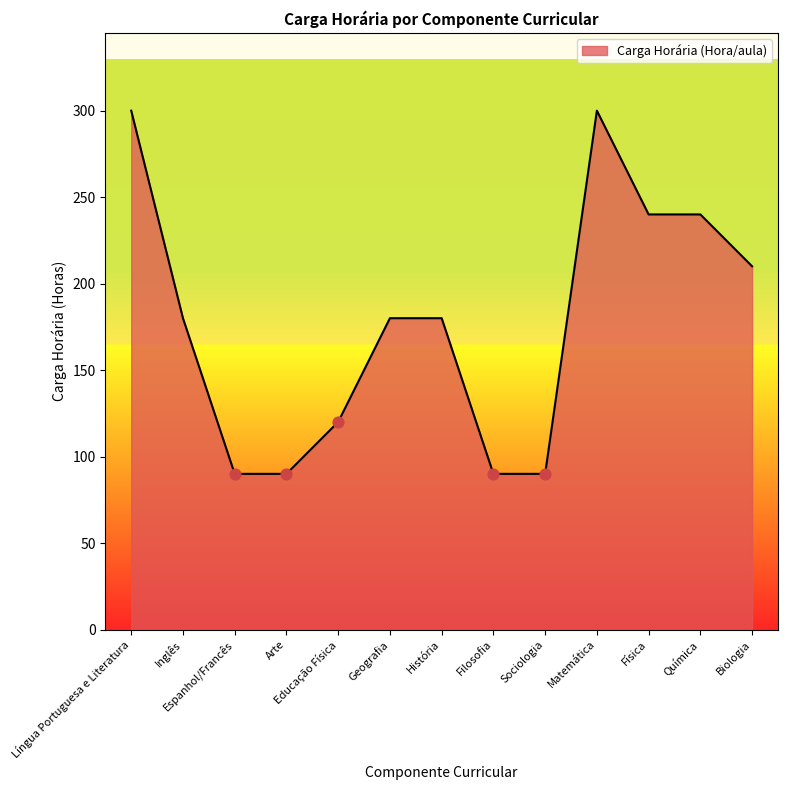

What is the change in value from Educação Física to Matemática?

+180